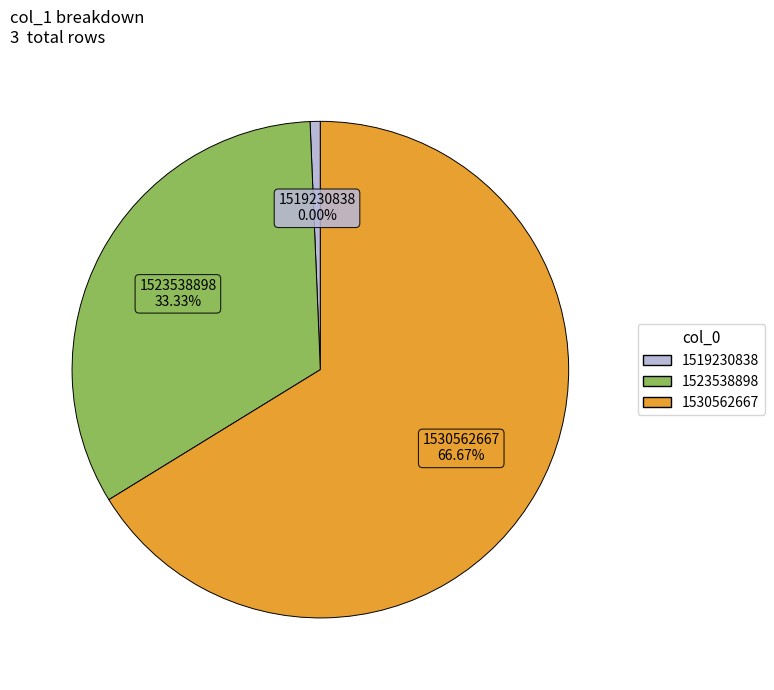

Is 1530562667 the majority of the pie?

Yes